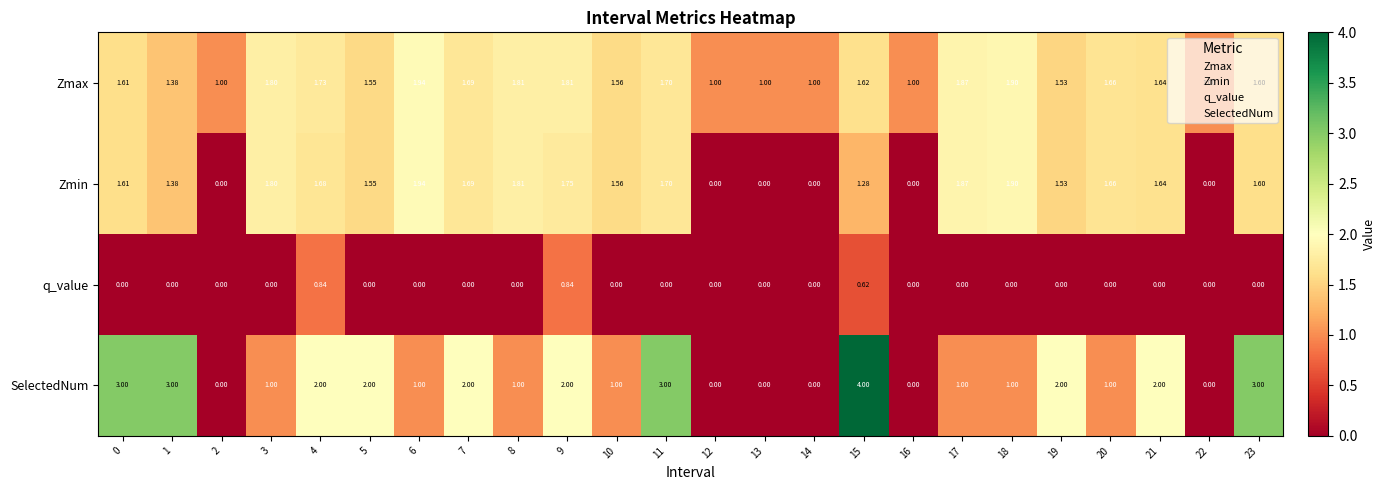

Which series has the largest total across all categories?

Zmax